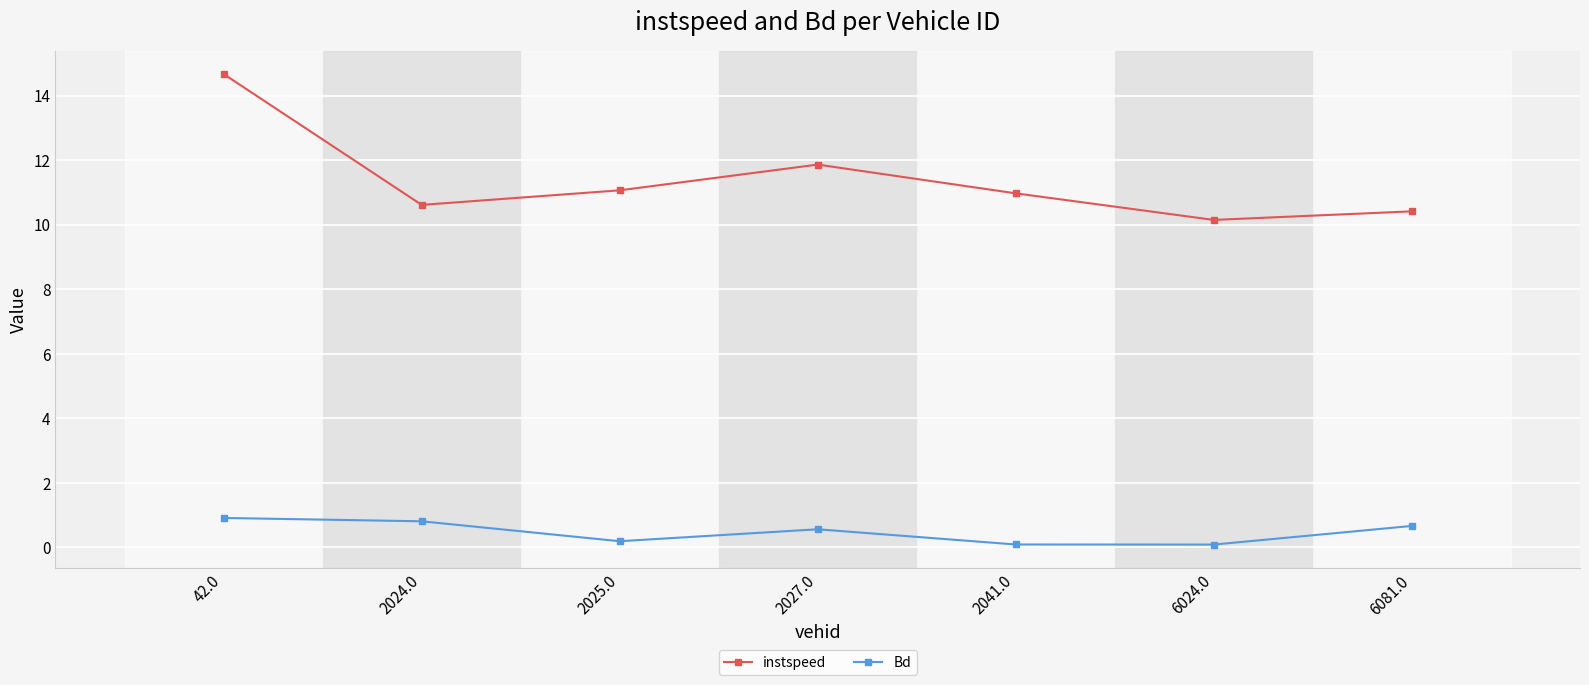

Rank the series by their maximum value, from highest to lowest.

instspeed, Bd